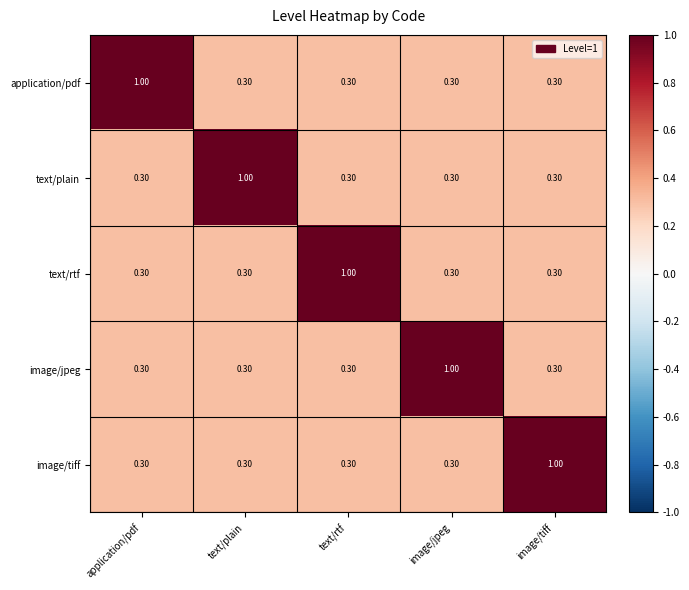

What is the total value across all series at image/tiff?

2.2